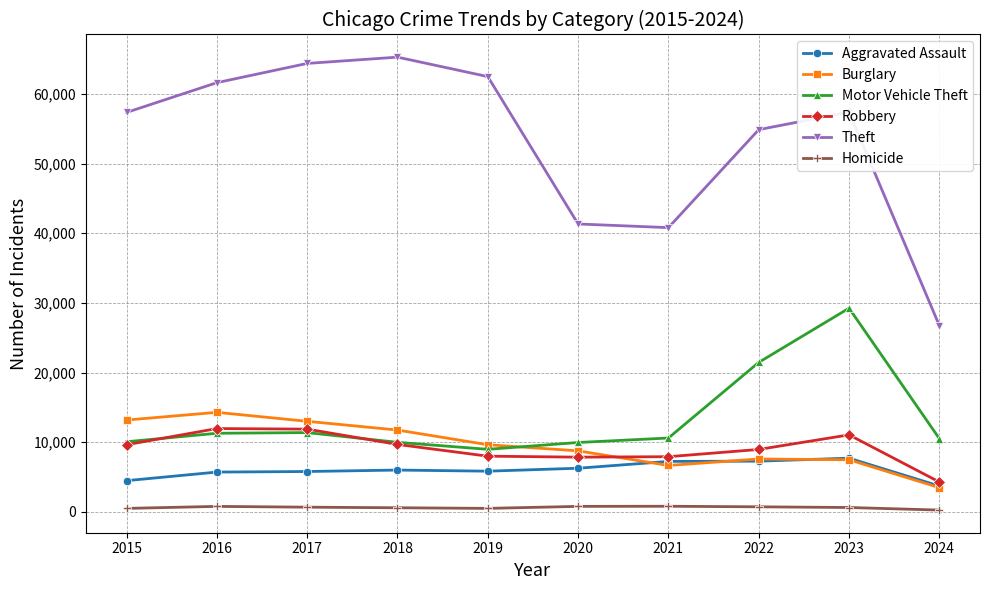

Which series has the largest total across all categories?

Theft